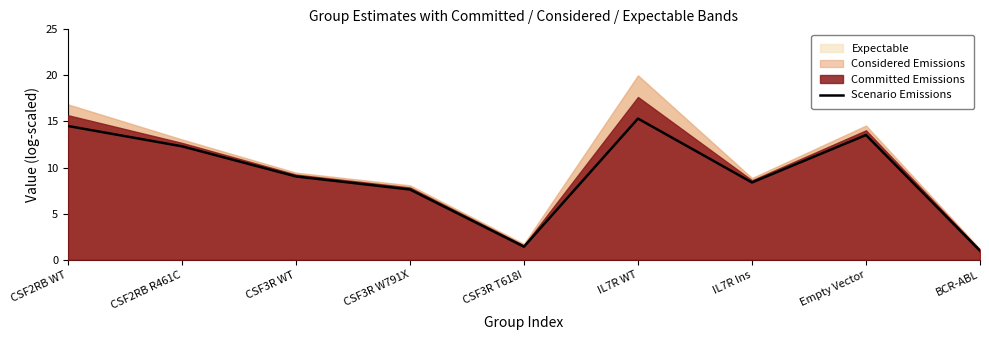

Which category has the lowest value across all series?

BCR-ABL